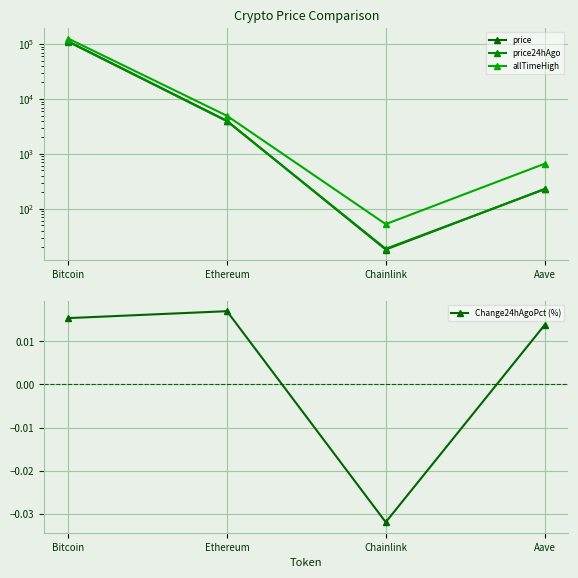

True or false: allTimeHigh has a value of 53500.3 at Bitcoin.

False